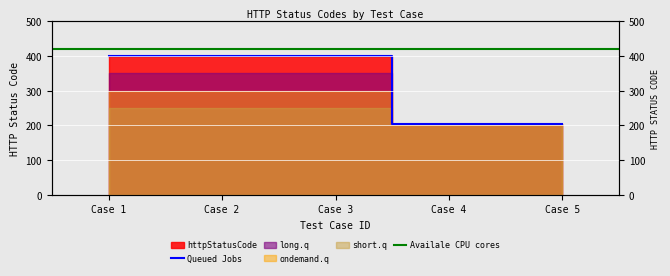

Rank the categories by value from lowest to highest.

Case 4, Case 5, Case 1, Case 2, Case 3